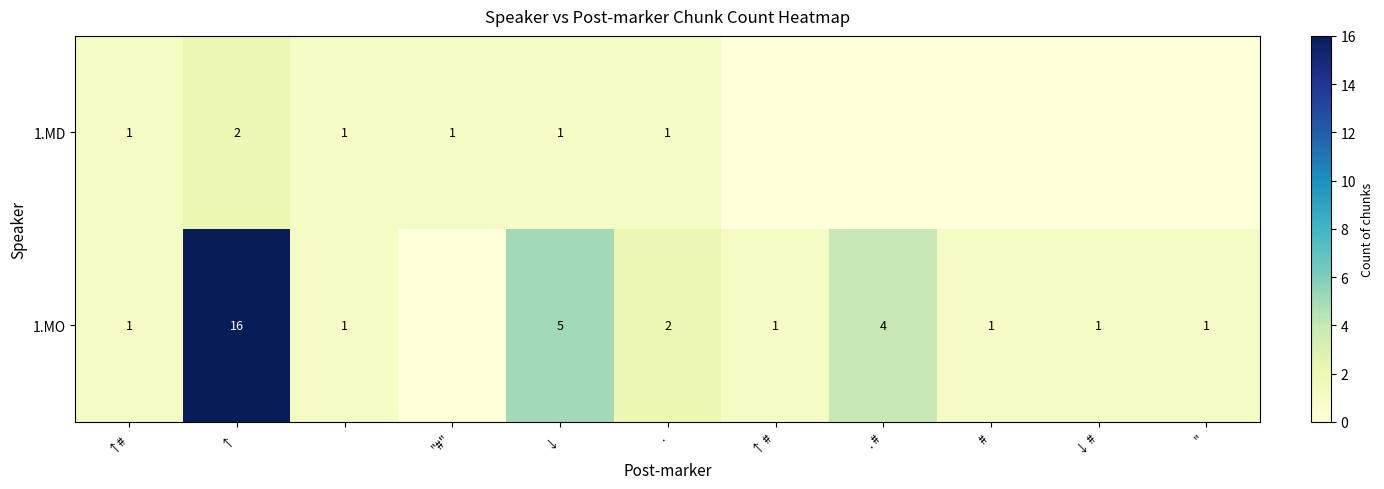

True or false: 1.MD has a value of 1 at ↓.

True